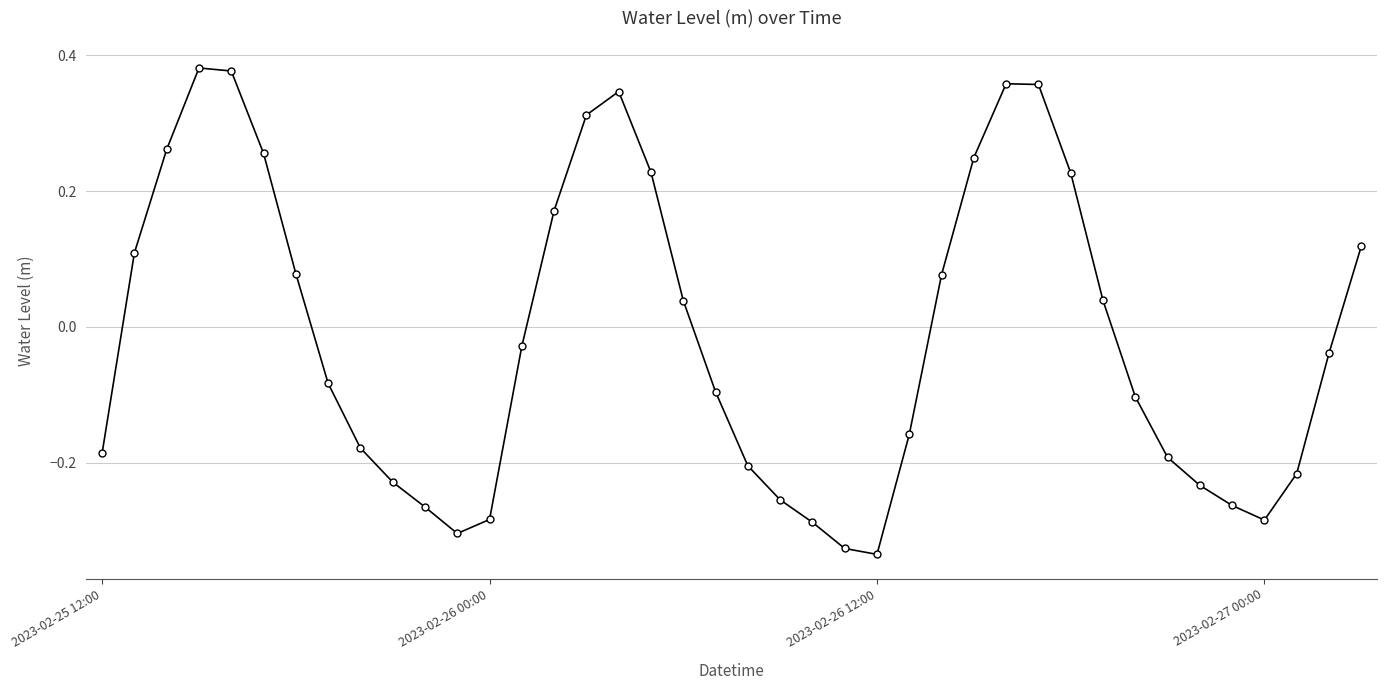

True or false: there are more than 2 points higher than both neighbors.

True